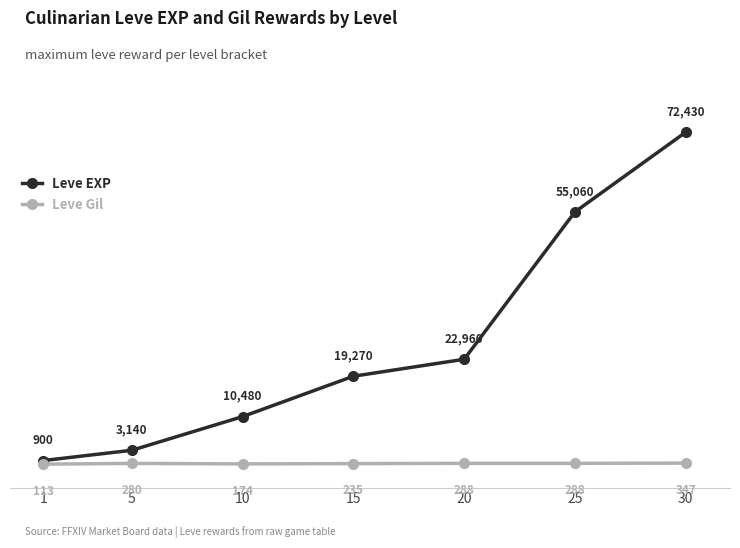

True or false: Leve EXP and Leve Gil intersect in this chart.

False